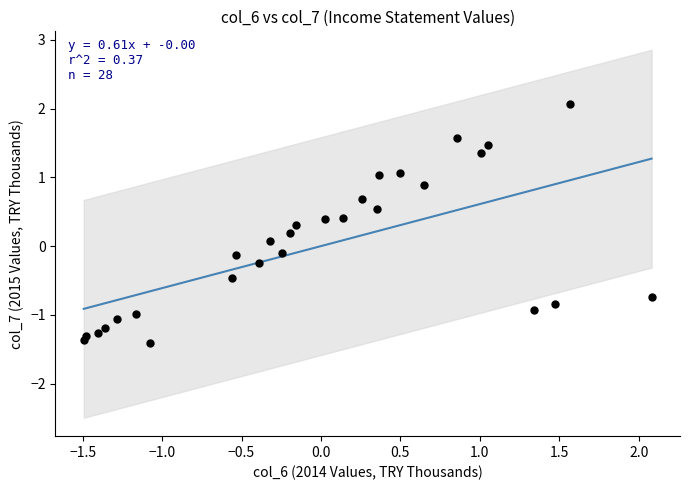

What is the range of X values (max minus min)?

3.6